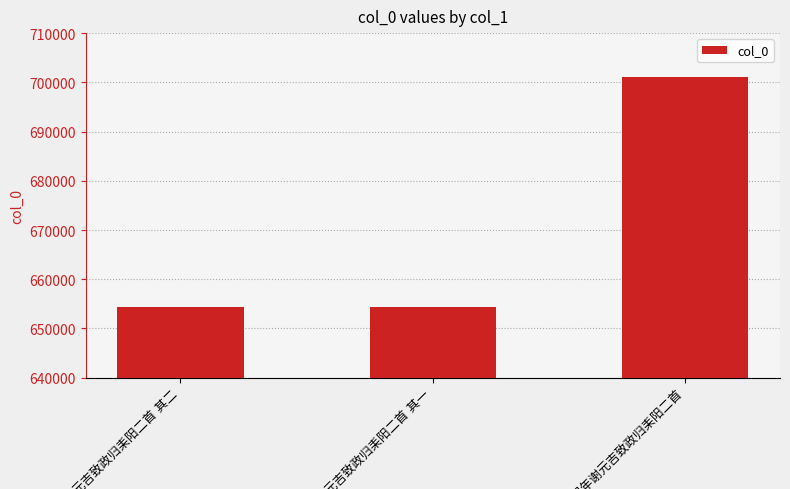

What is the value of the 3rd bar from the left?

701066